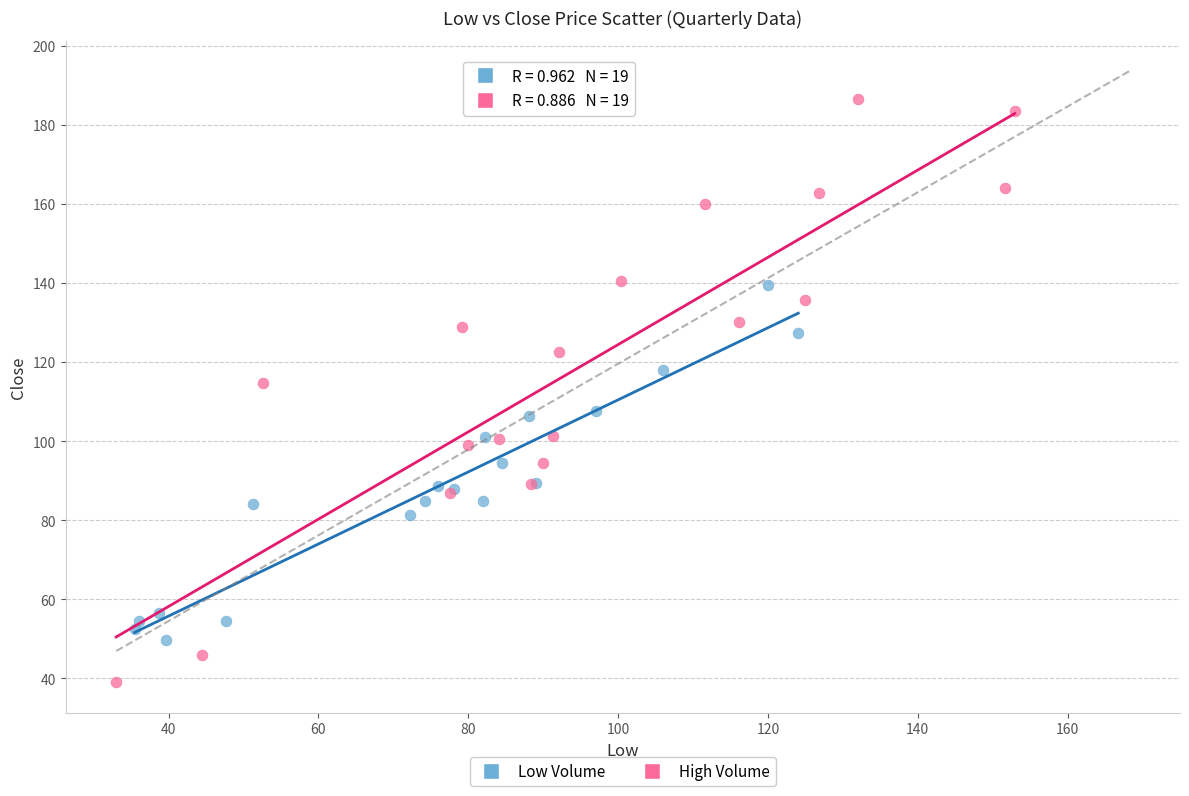

Which series reaches the maximum Y coordinate?

High Volume